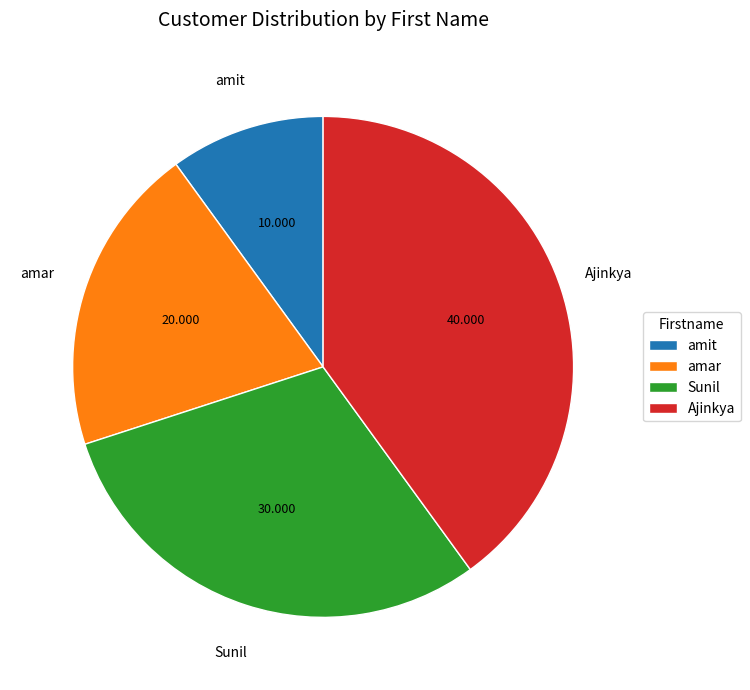

Is amit the majority of the pie?

No